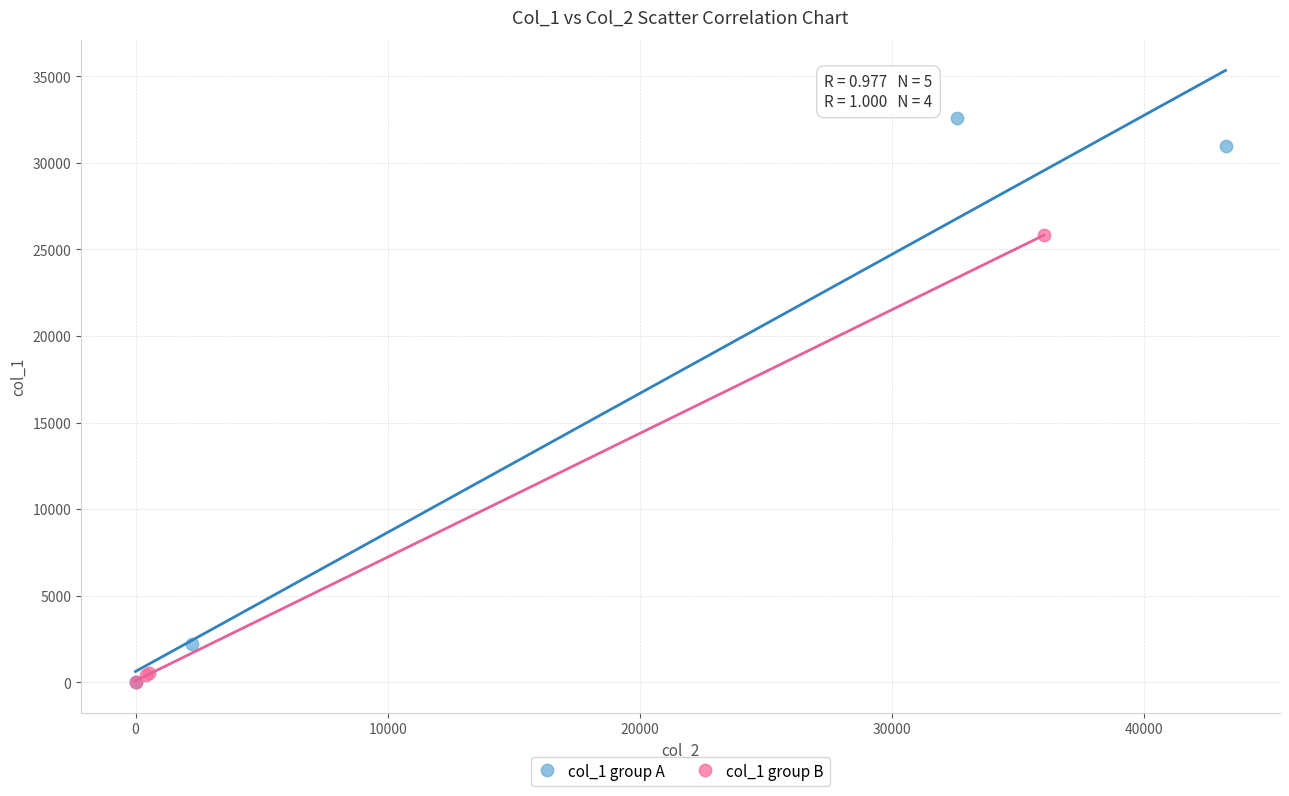

Which series has the widest spread of Y values?

col_1 group A